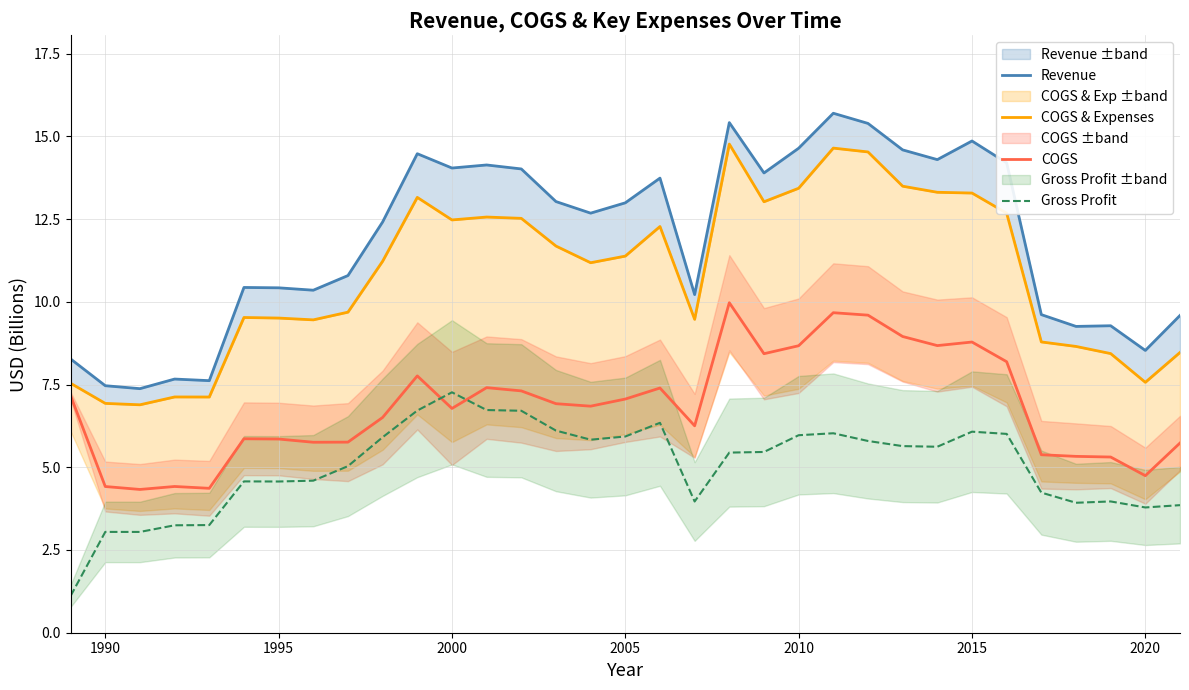

Is it true that COGS equals 7.1 at 2005?

True